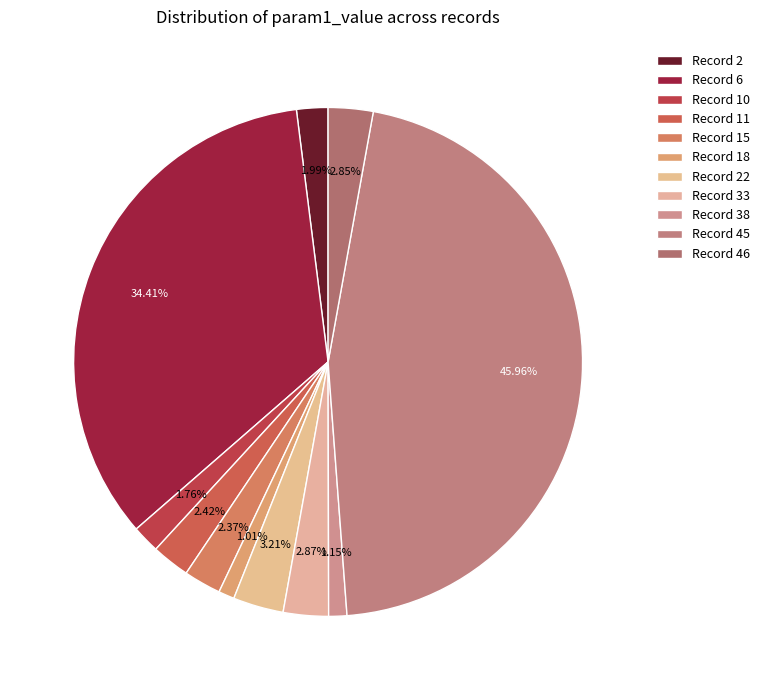

Count the number of slices in the pie.

11